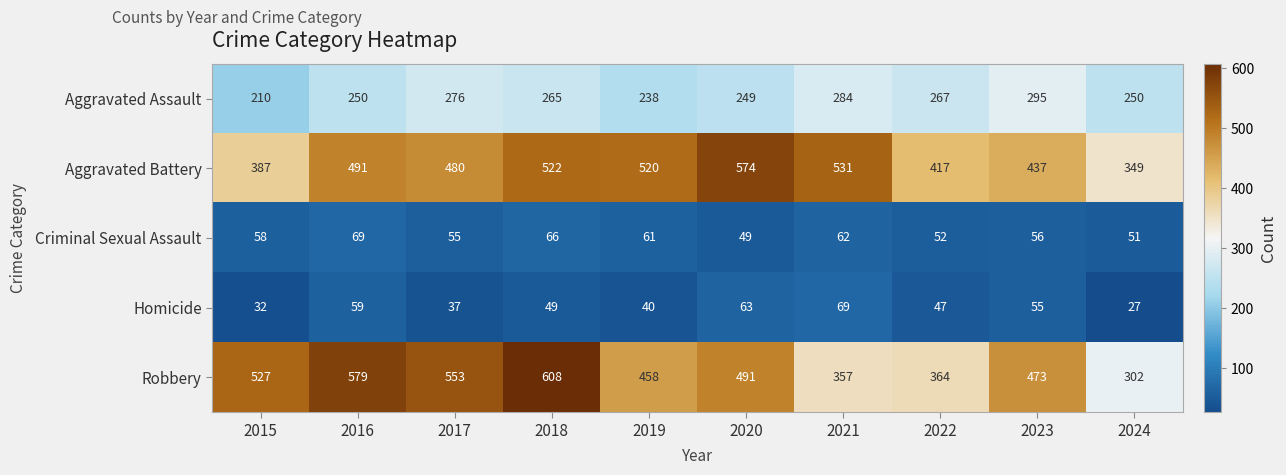

The Criminal Sexual Assault series shows 58 at 2015. True or false?

True